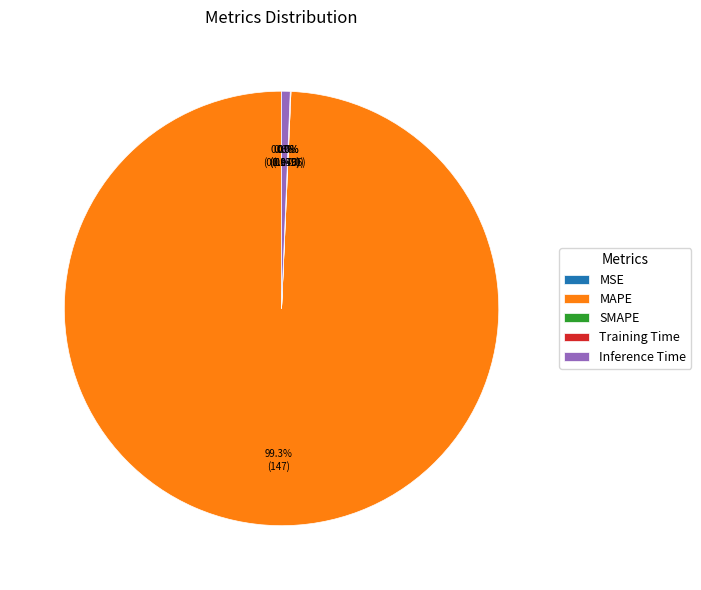

Which slice is the largest?

MAPE